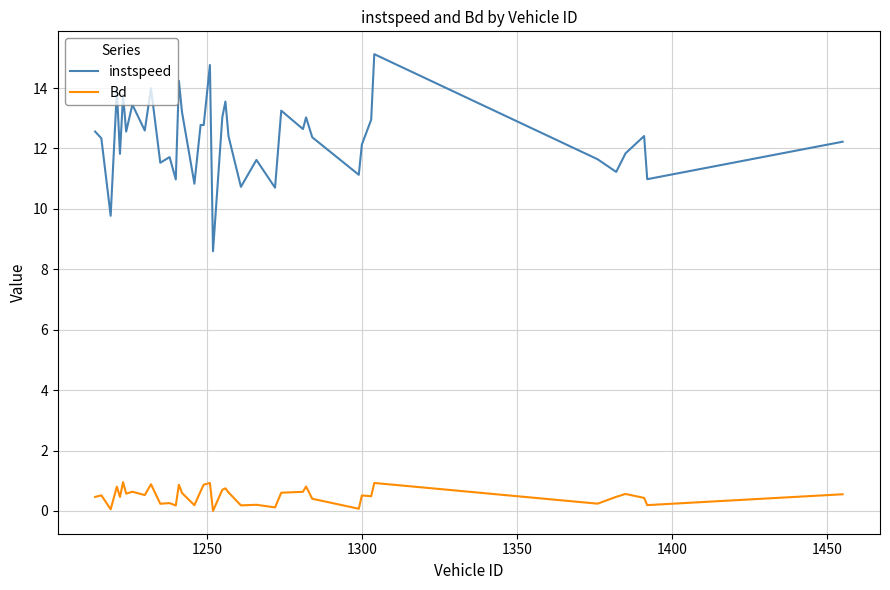

True or false: Bd and instspeed cross at least once.

False